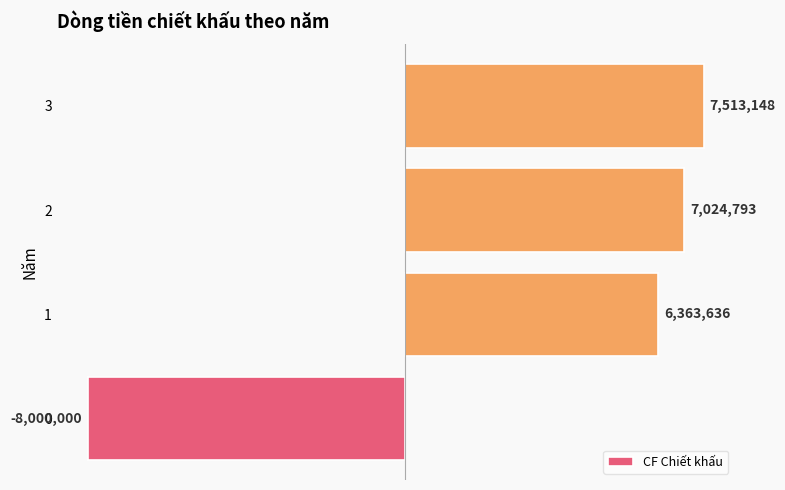

Does the chart contain any negative values?

Yes